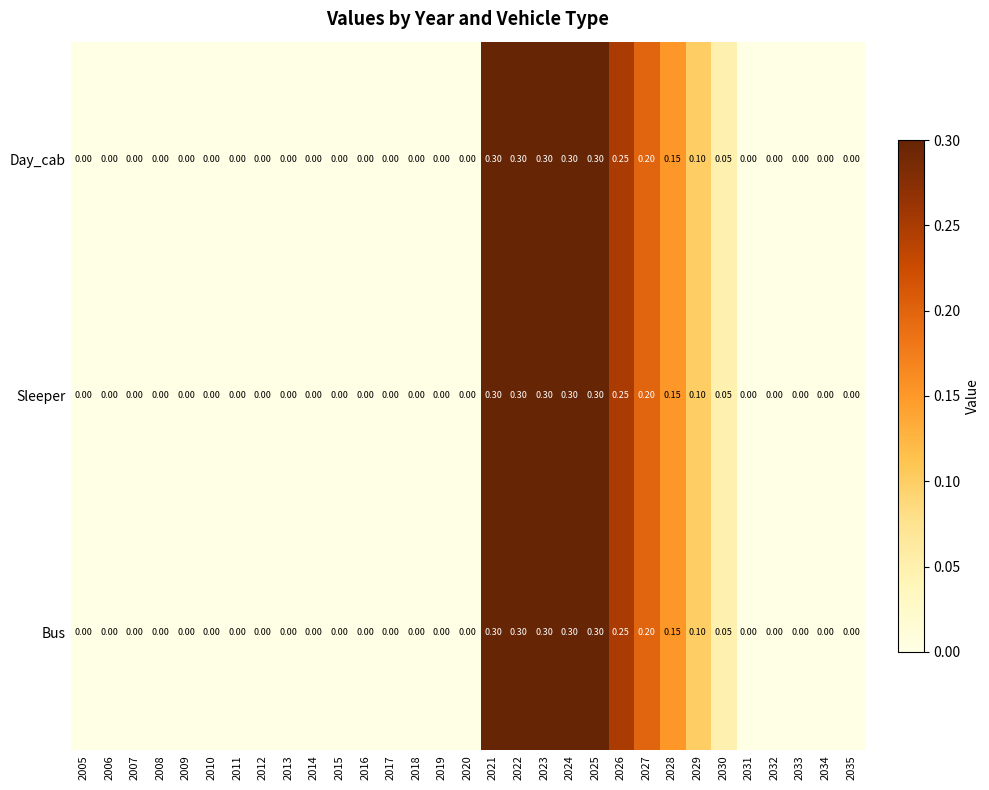

Reading left to right, extract all data points from this chart.

Day_cab: 2005=0.0	2006=0.0	2007=0.0	2008=0.0	2009=0.0	2010=0.0	2011=0.0	2012=0.0	2013=0.0	2014=0.0	2015=0.0	2016=0.0	2017=0.0	2018=0.0	2019=0.0	2020=0.0	2021=0.3	2022=0.3	2023=0.3	2024=0.3	2025=0.3	2026=0.2	2027=0.2	2028=0.1	2029=0.1	2030=0.1	2031=0.0	2032=0.0	2033=0.0	2034=0.0	2035=0.0
Sleeper: 2005=0.0	2006=0.0	2007=0.0	2008=0.0	2009=0.0	2010=0.0	2011=0.0	2012=0.0	2013=0.0	2014=0.0	2015=0.0	2016=0.0	2017=0.0	2018=0.0	2019=0.0	2020=0.0	2021=0.3	2022=0.3	2023=0.3	2024=0.3	2025=0.3	2026=0.2	2027=0.2	2028=0.1	2029=0.1	2030=0.1	2031=0.0	2032=0.0	2033=0.0	2034=0.0	2035=0.0
Bus: 2005=0.0	2006=0.0	2007=0.0	2008=0.0	2009=0.0	2010=0.0	2011=0.0	2012=0.0	2013=0.0	2014=0.0	2015=0.0	2016=0.0	2017=0.0	2018=0.0	2019=0.0	2020=0.0	2021=0.3	2022=0.3	2023=0.3	2024=0.3	2025=0.3	2026=0.2	2027=0.2	2028=0.1	2029=0.1	2030=0.1	2031=0.0	2032=0.0	2033=0.0	2034=0.0	2035=0.0